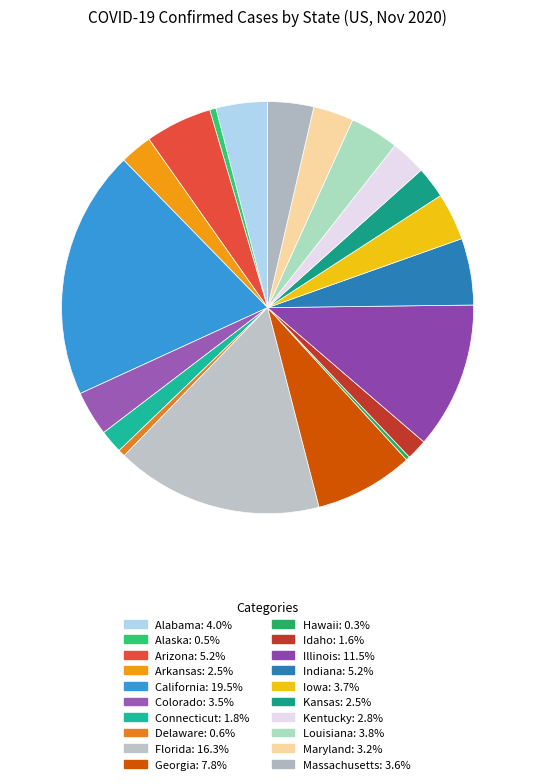

How many slices are in this pie chart?

20